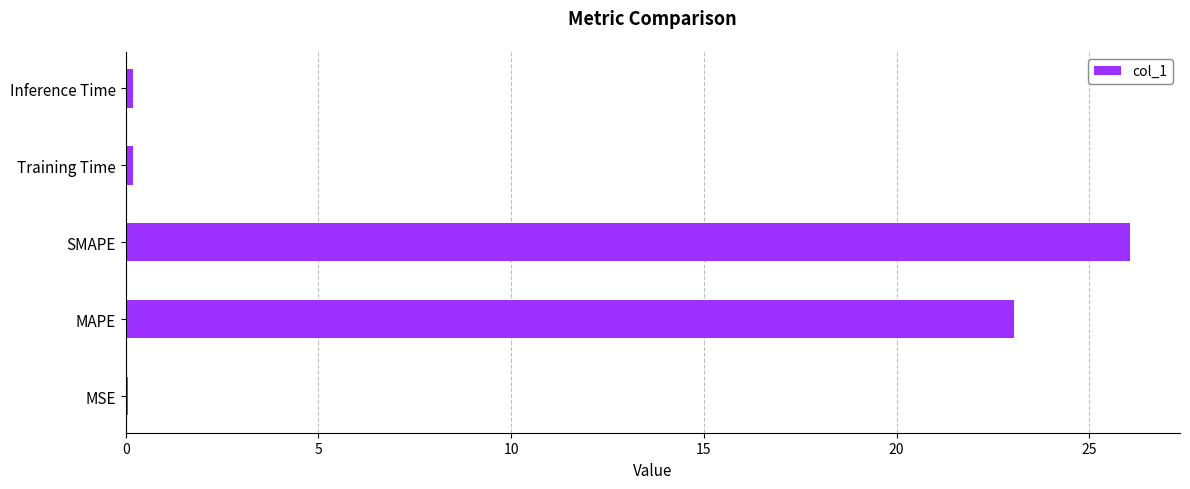

Reading bottom to top, list all the values displayed in this chart.

MSE=0.1	MAPE=23.1	SMAPE=26.1	Training Time=0.2	Inference Time=0.2